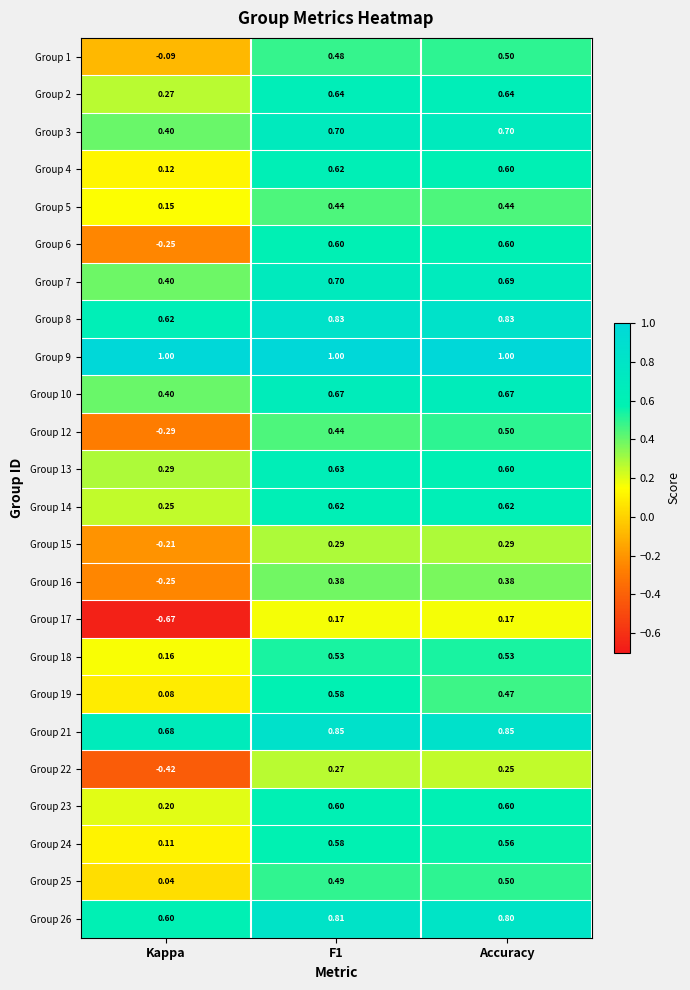

What is the total value across all series at Kappa?

3.6